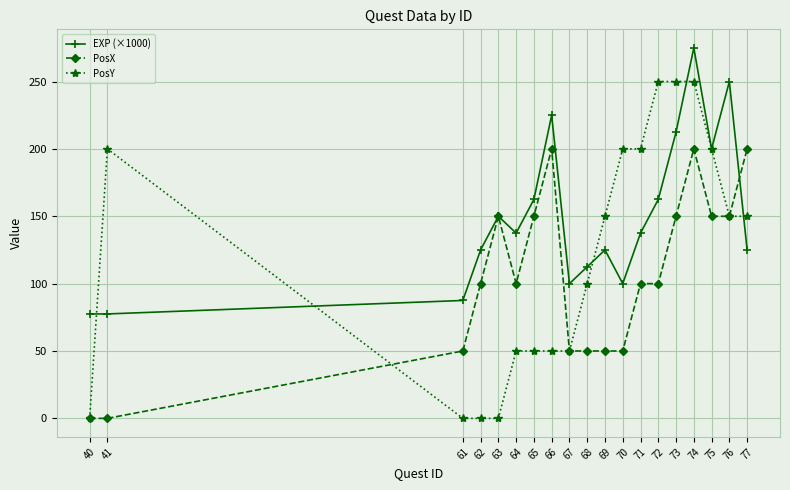

What is the maximum value shown in the chart?

275.0